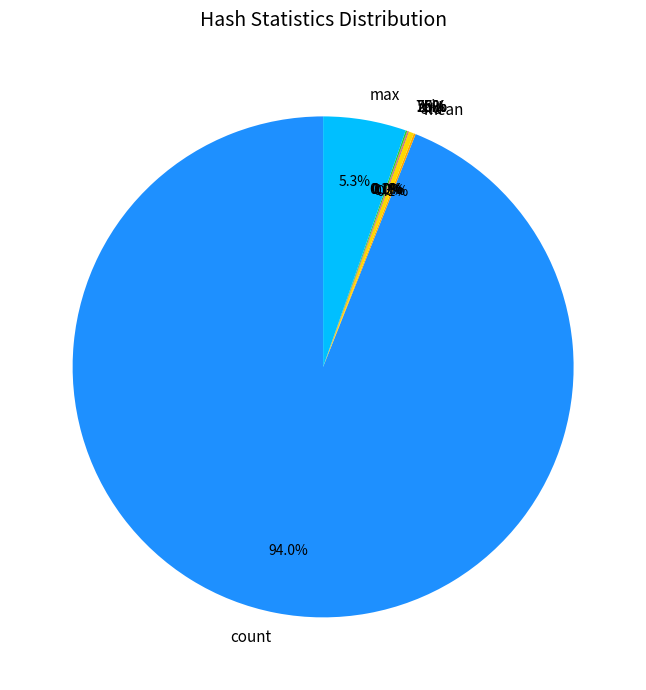

How many segments does this pie chart have?

8